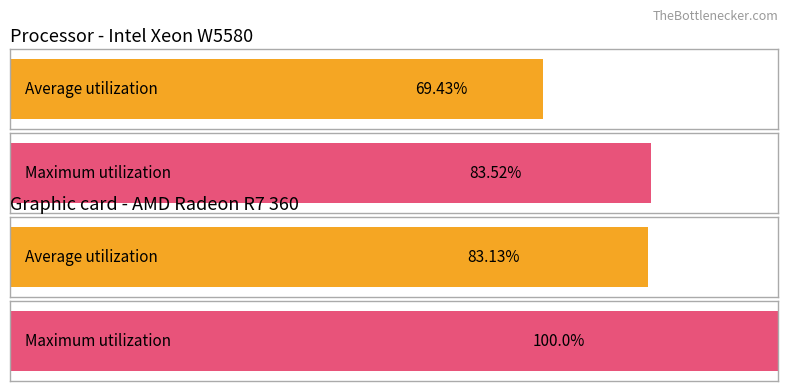

List the series in order of their peak value, highest first.

Maximum utilization, Average utilization